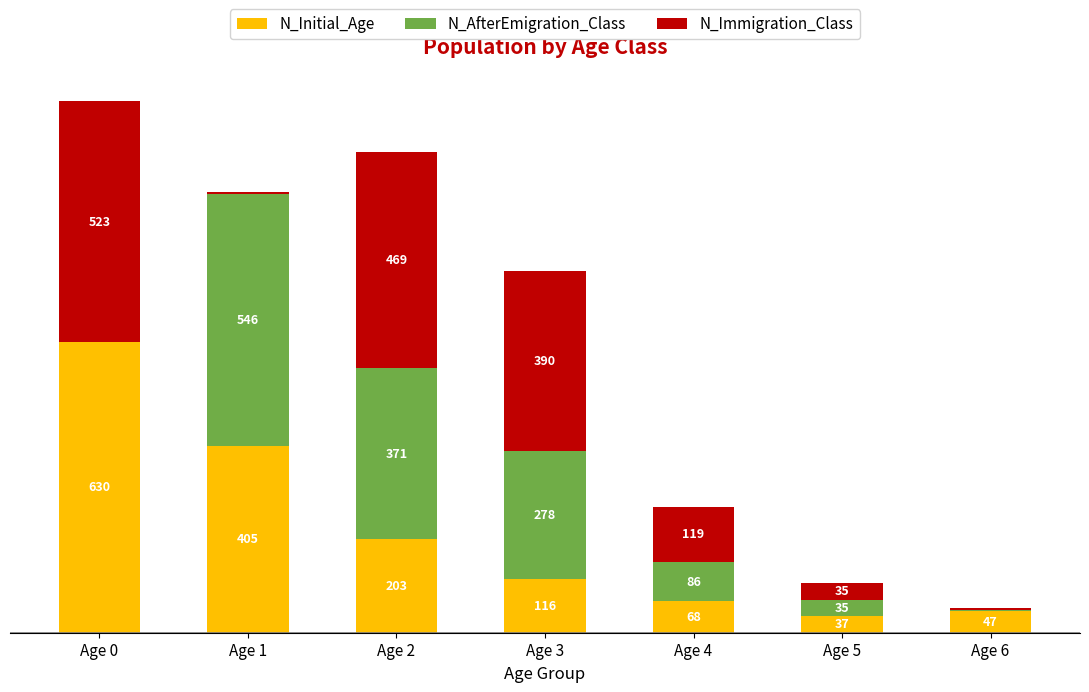

At which label does N_Initial_Age first exceed 116?

Age 0